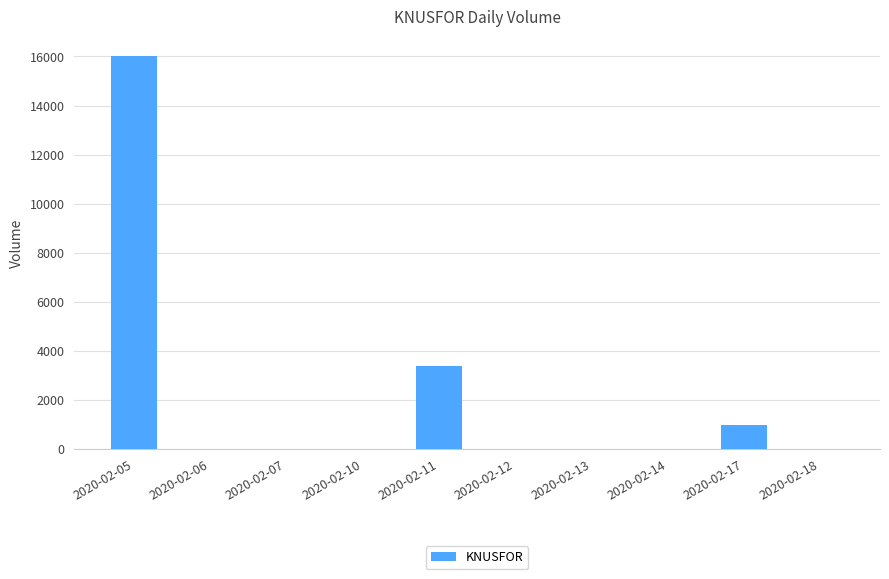

Reading left to right, what are all the values shown in this chart?

2020-02-05=16000	2020-02-06=0	2020-02-07=0	2020-02-10=0	2020-02-11=3400	2020-02-12=0	2020-02-13=0	2020-02-14=0	2020-02-17=1000	2020-02-18=0